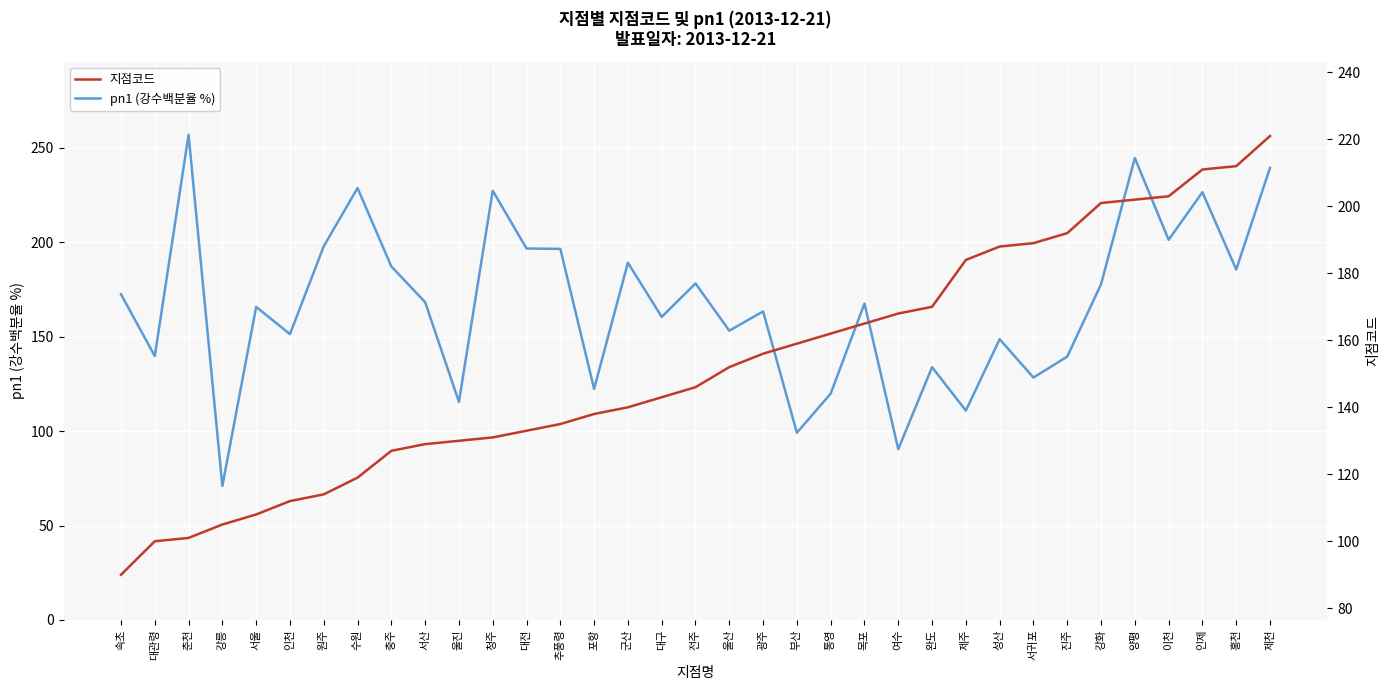

Rank the series by their maximum value, from lowest to highest.

지점코드, pn1 (강수백분율 %)